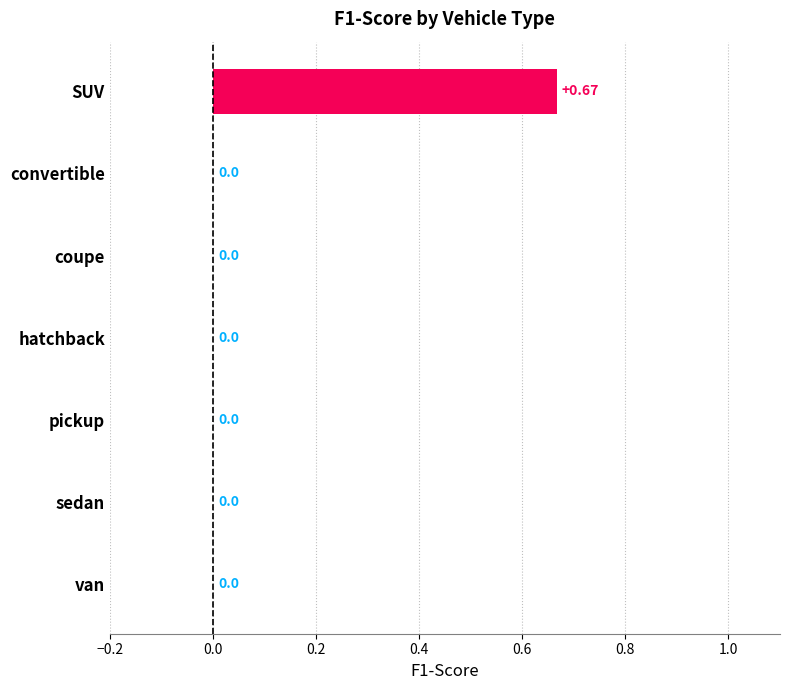

Which label corresponds to the largest value in the chart?

SUV